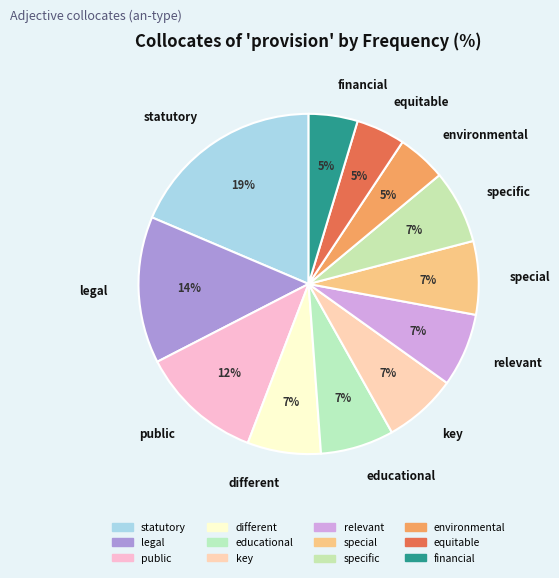

Count the number of slices in the pie.

12